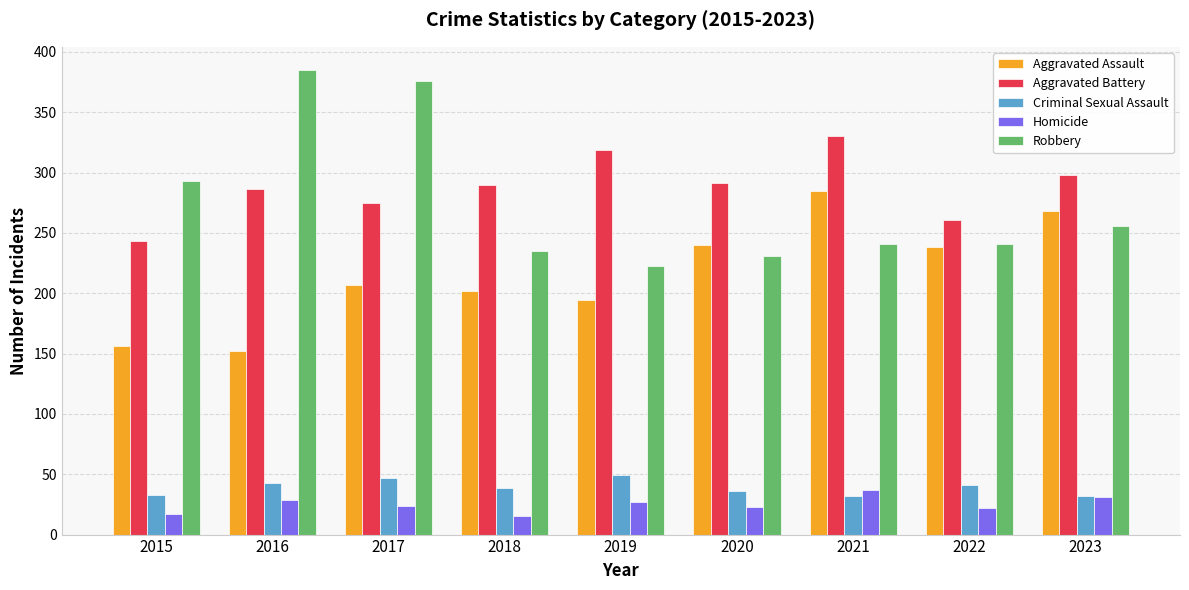

At how many categories does at least one series exceed 279?

8